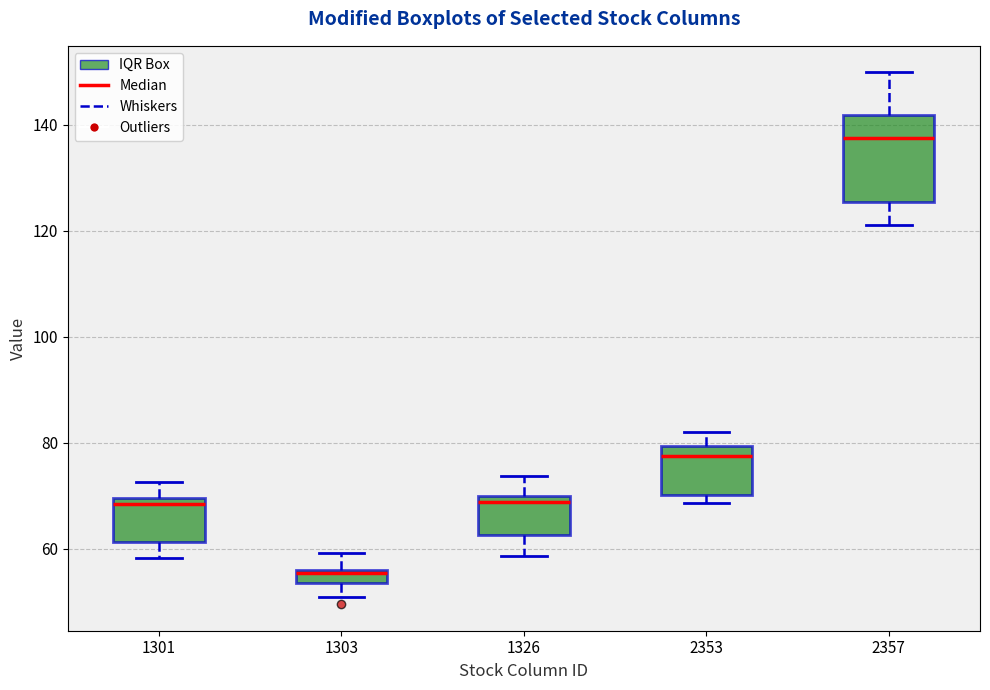

Where is the upper edge of the box at x = 1301 on the y-axis? The values are not printed on the chart, so give them approximately, as read against the axis.

70